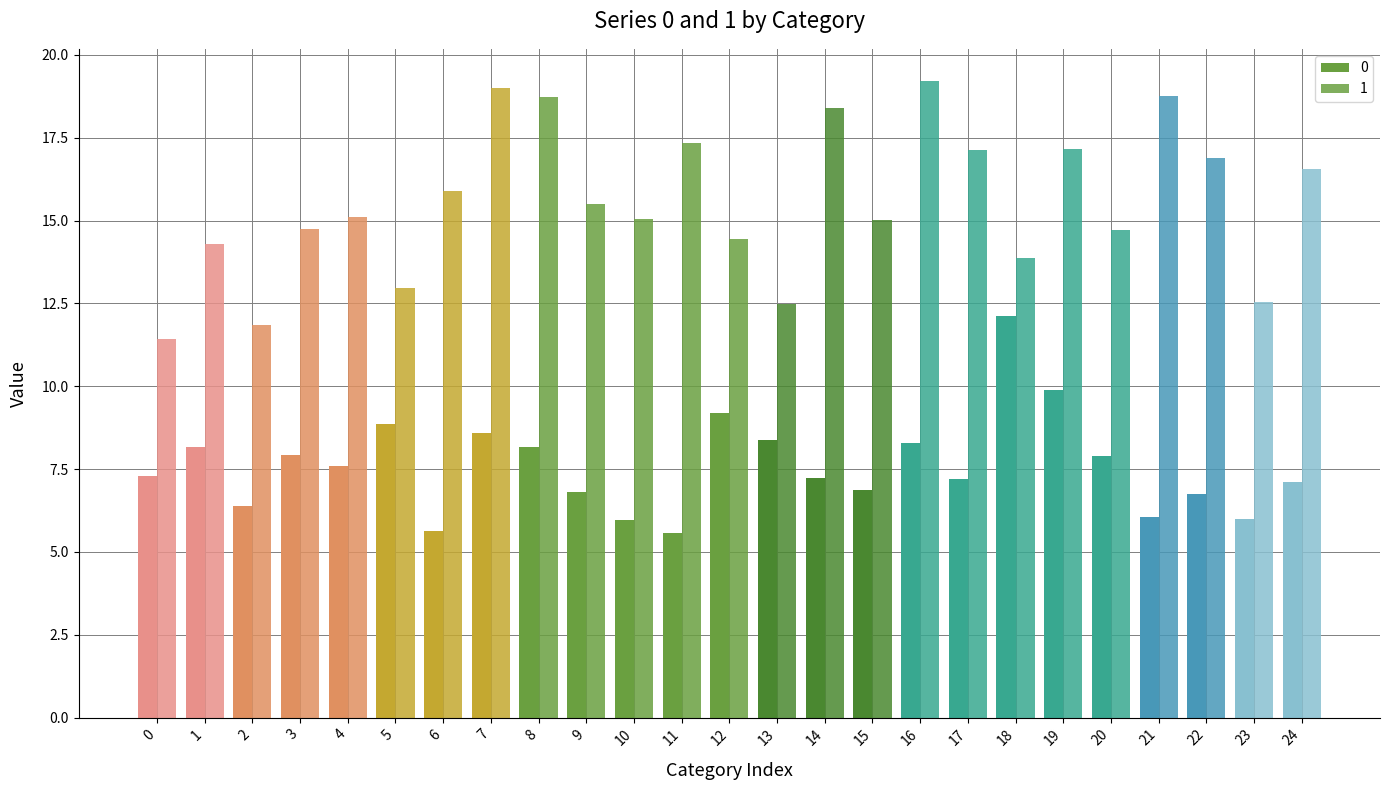

At how many categories does at least one series exceed 13?

20